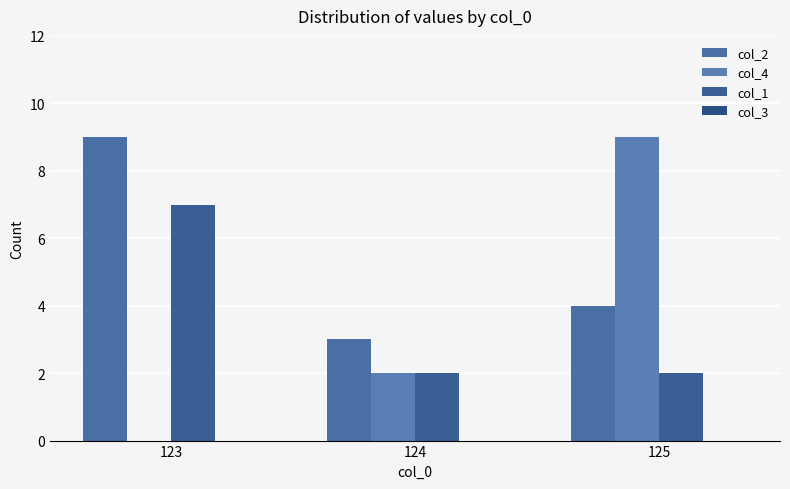

How many distinct data groups are displayed?

3